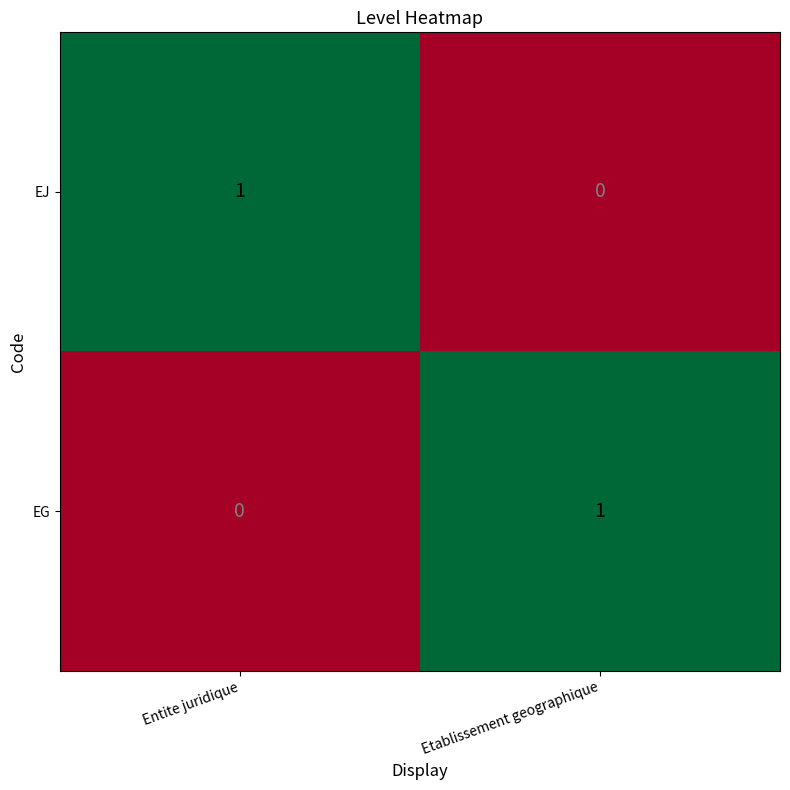

Reading left to right, transcribe all the data shown in this chart.

EJ: 1	0
EG: 0	1